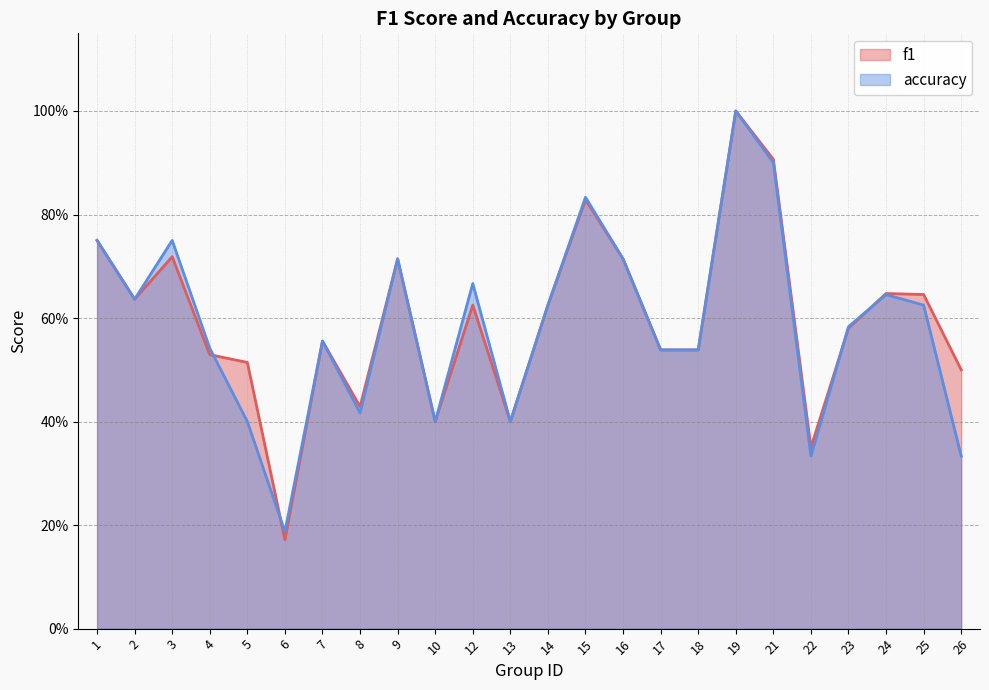

How many lines are shown in the chart?

2